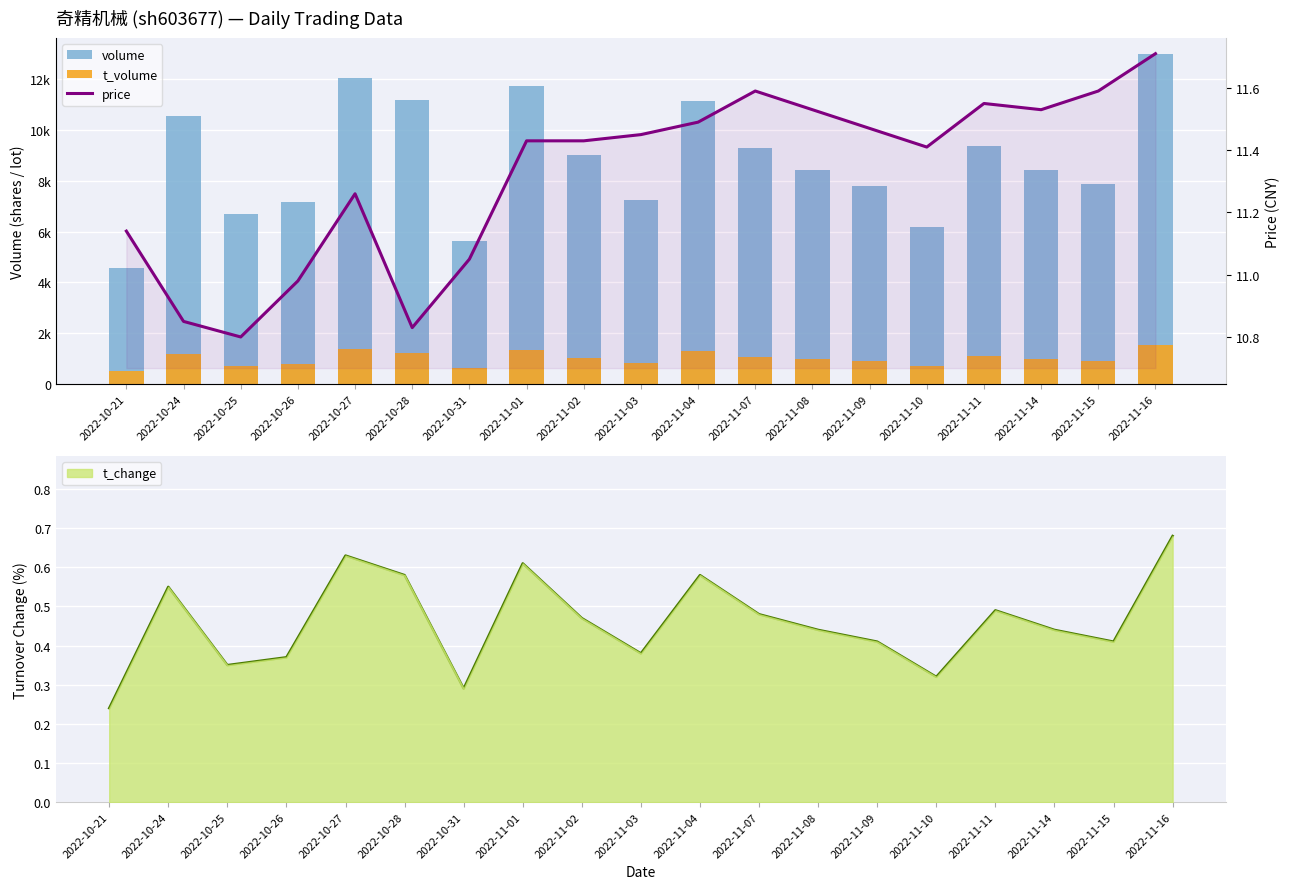

What are all the series names shown in the legend?

volume, t_volume, price